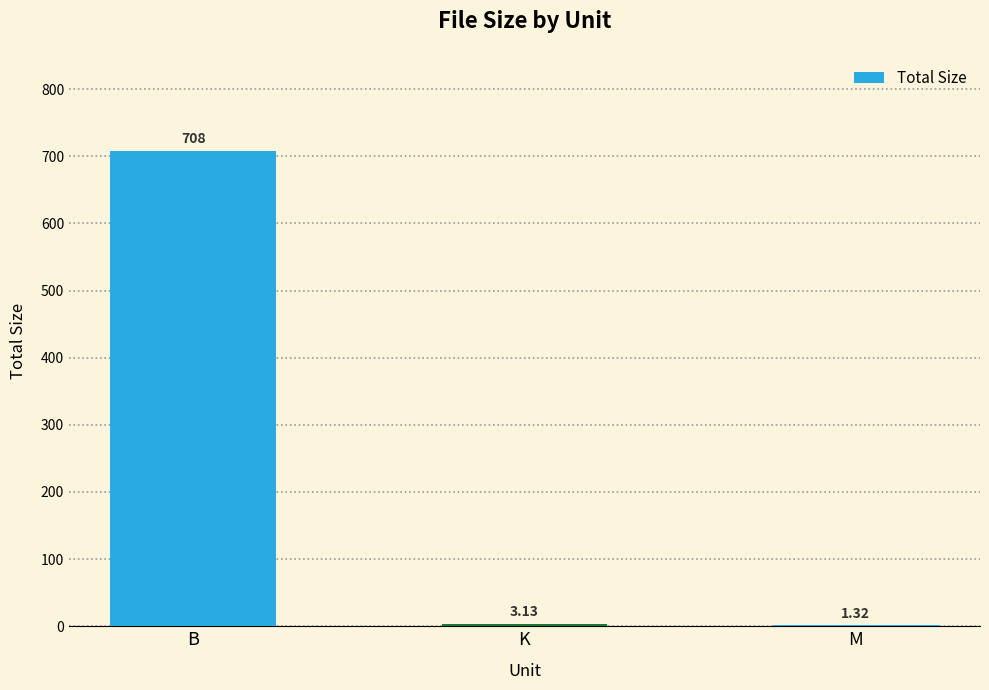

What is the difference between the values at K and B?

704.9